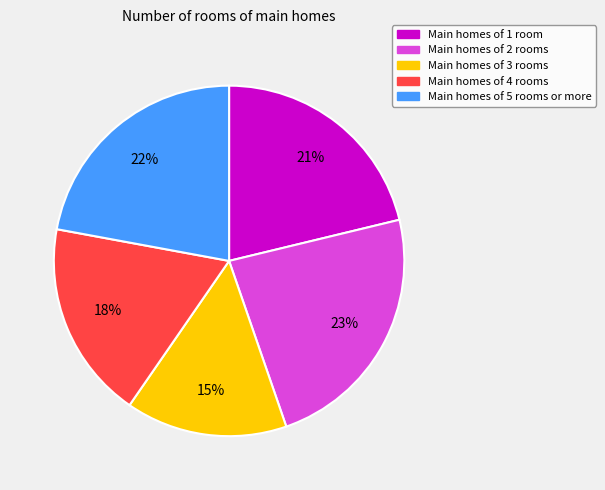

To the nearest percent, what is the average slice percentage?

20%